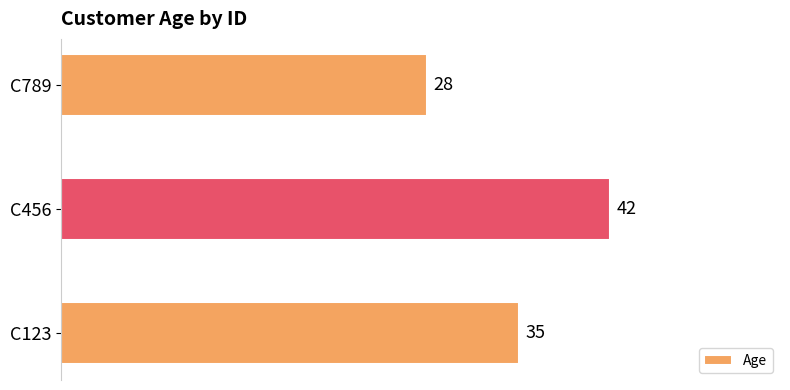

What is the sum of the values at C789 and C123?

63